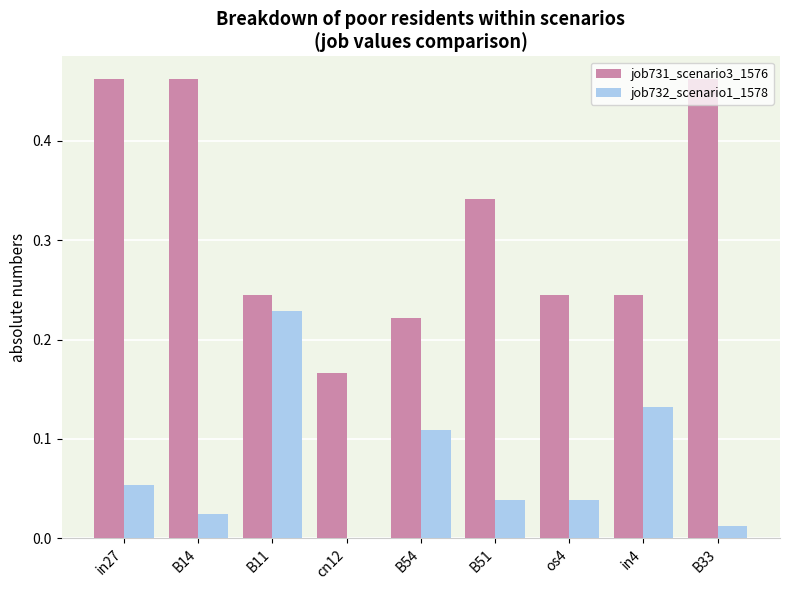

What is the sum of all job732_scenario1_1578 values?

0.6